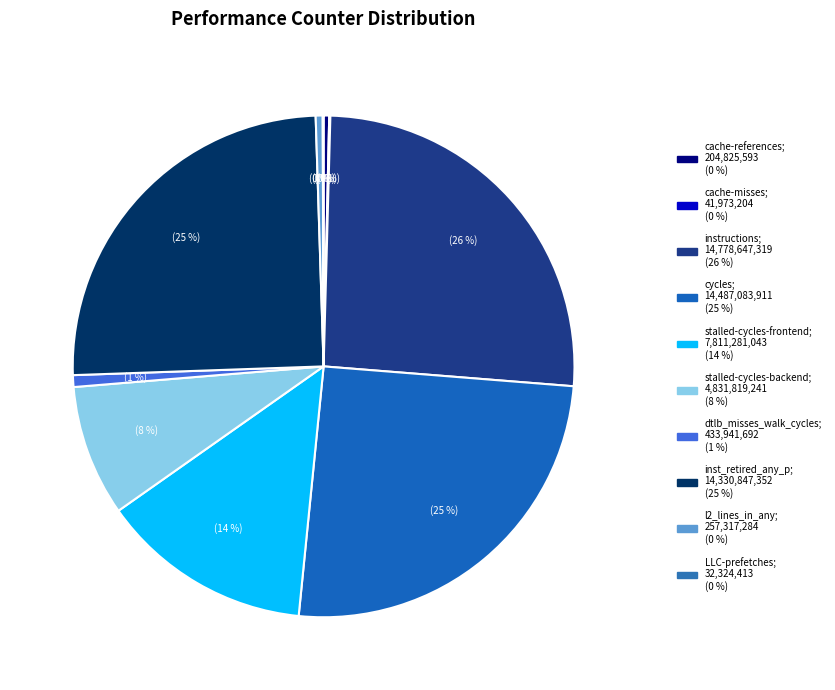

Does instructions account for over 50% of the chart?

No